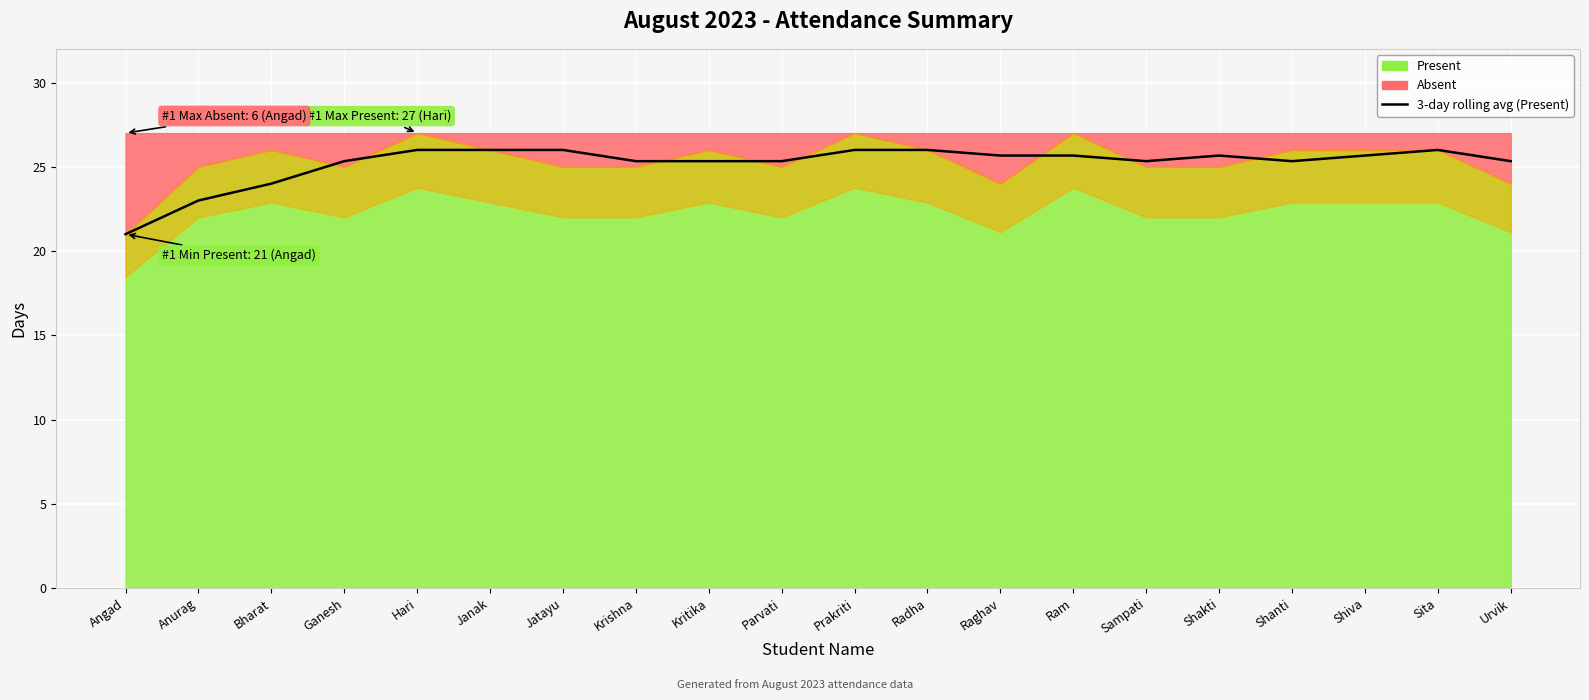

At which label is the value closest to 23?

Anurag